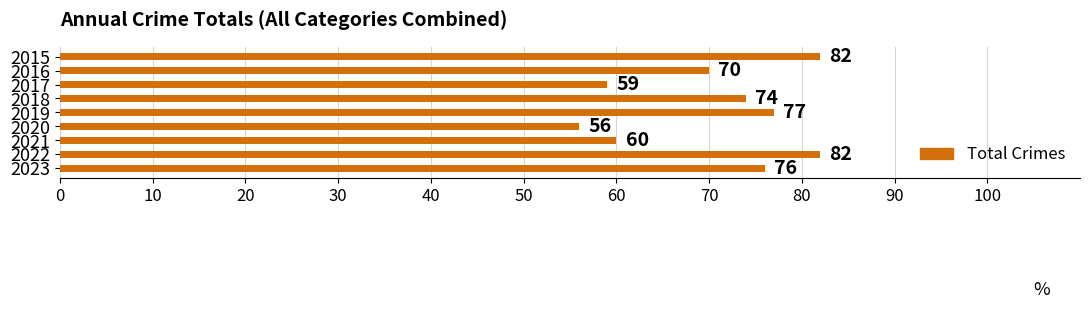

Is it true that the value at 2020 is 74?

False